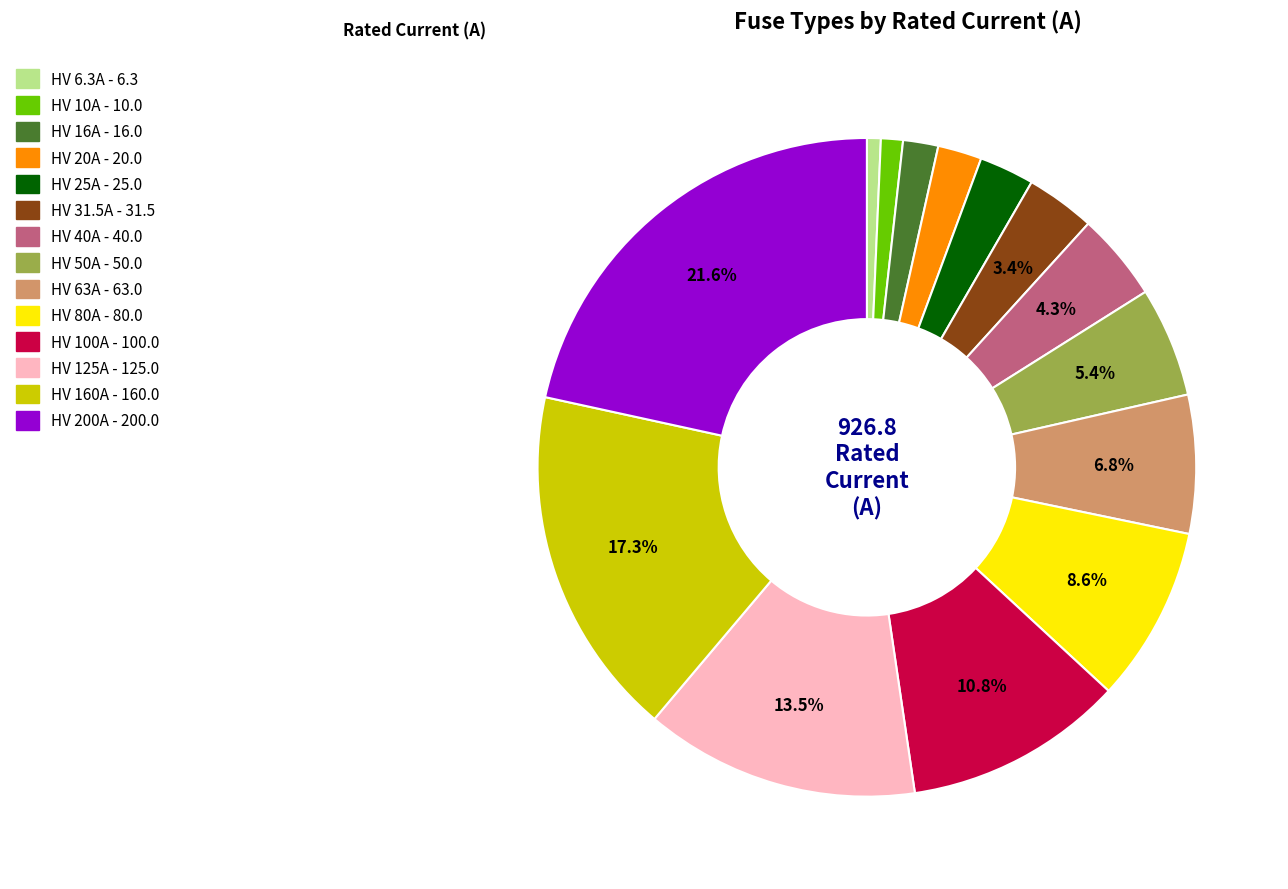

To the nearest percent, what is the average slice percentage?

7%